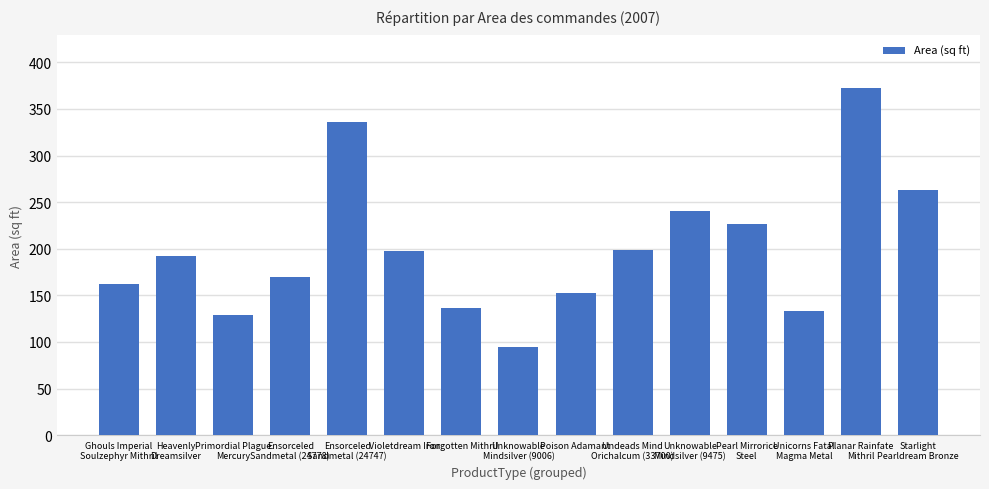

Are the bars horizontal?

No